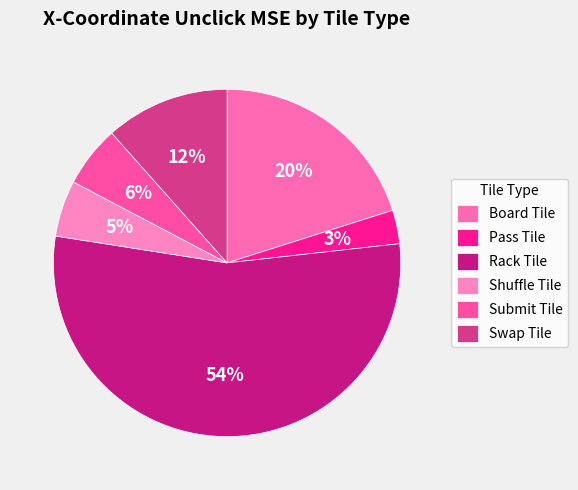

The Pass Tile slice represents 9% of the pie. True or false?

False